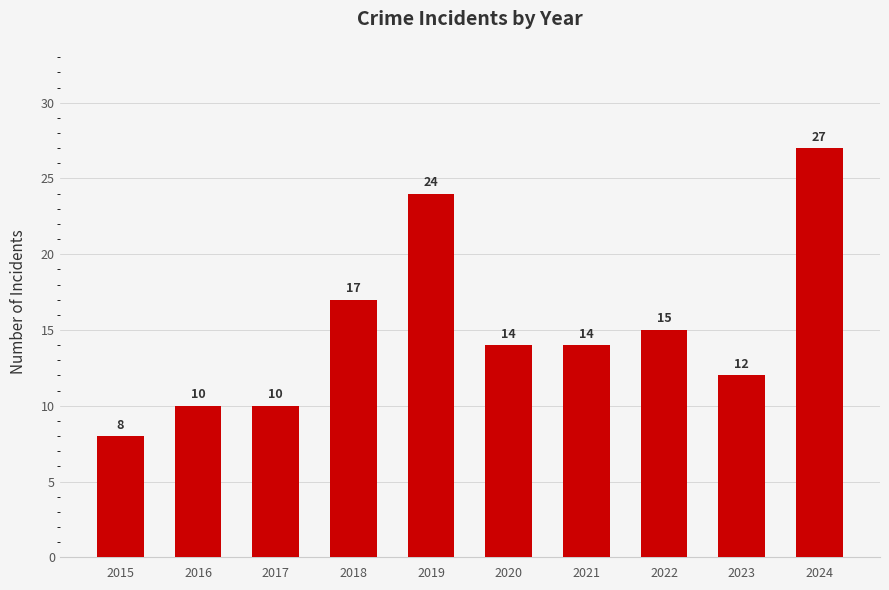

What is the average value?

15